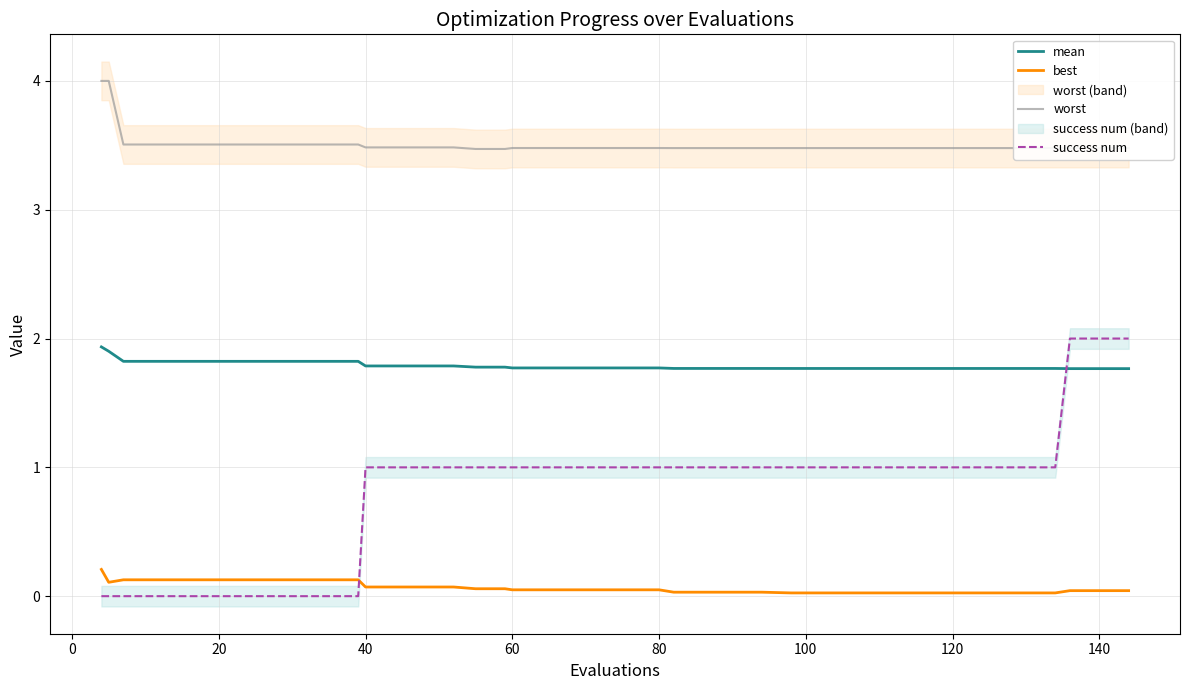

What is the difference between the maximum and minimum values in the mean series?

0.2